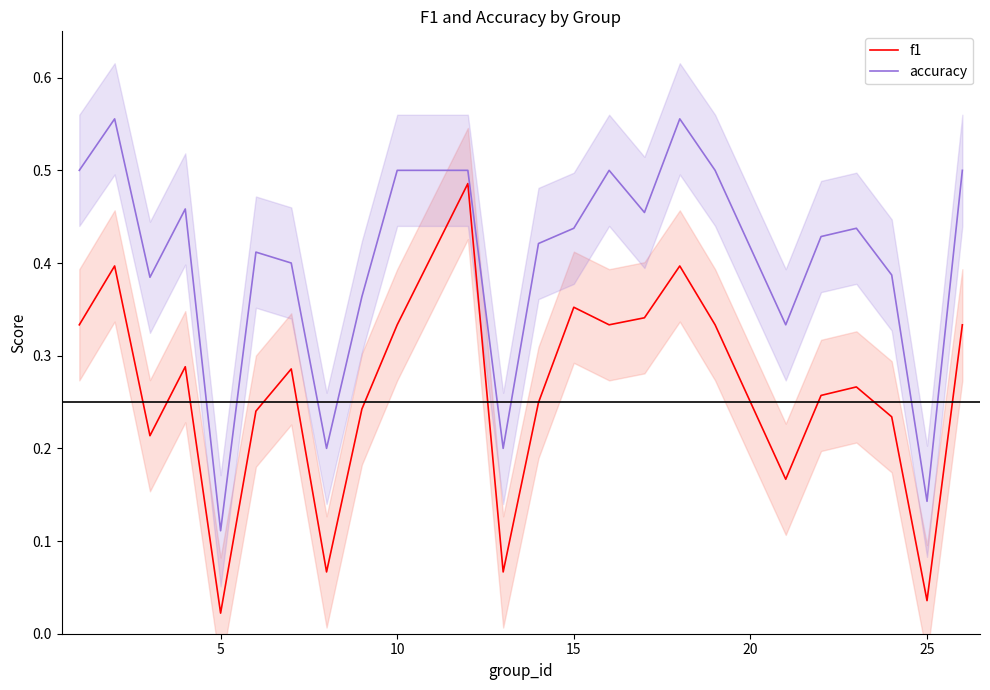

What is the difference between the second highest and second lowest values in the accuracy series?

0.4